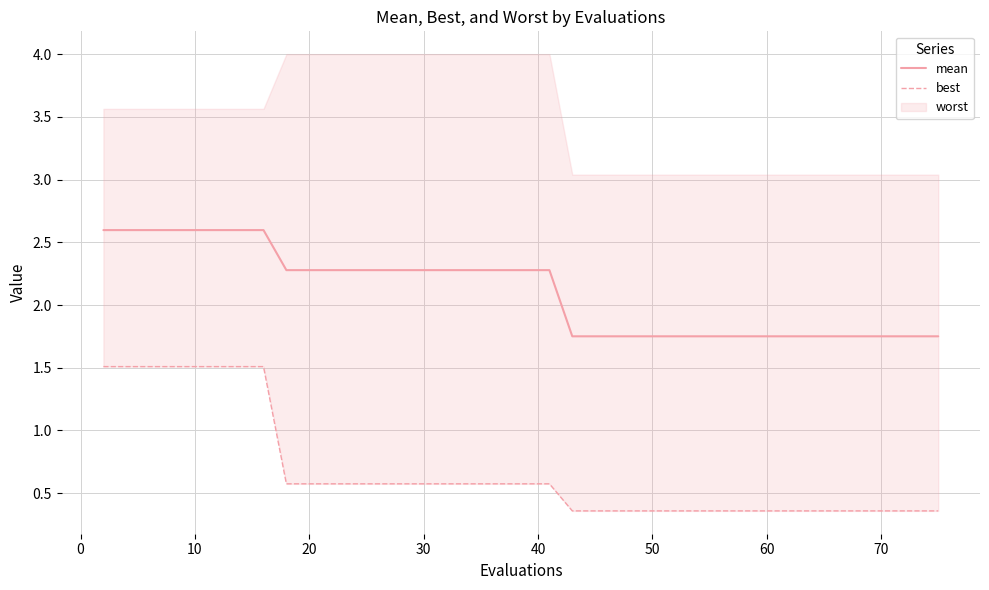

What is the maximum value for mean?

2.6